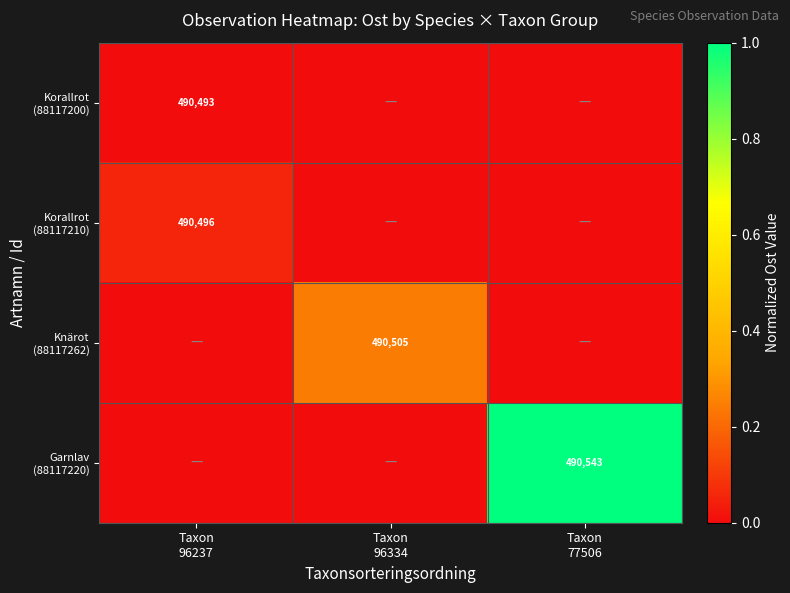

Is the value of Knärot (88117262) at Taxon 96237 greater than the value of Korallrot (88117200) at Taxon 96334?

No